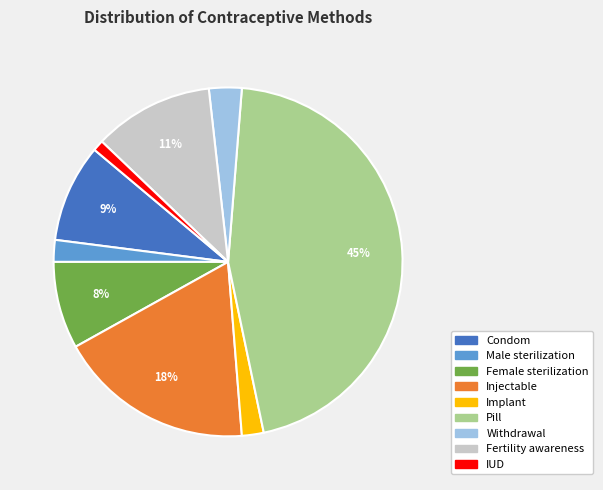

Count the number of slices in the pie.

9